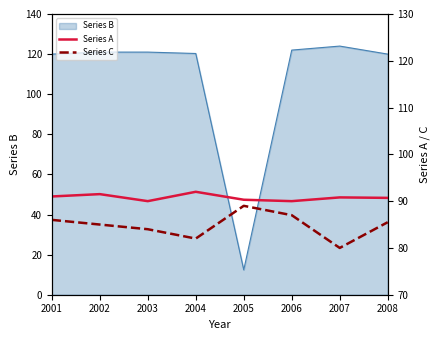

Count the Series A values in the range 90 to 91.

6